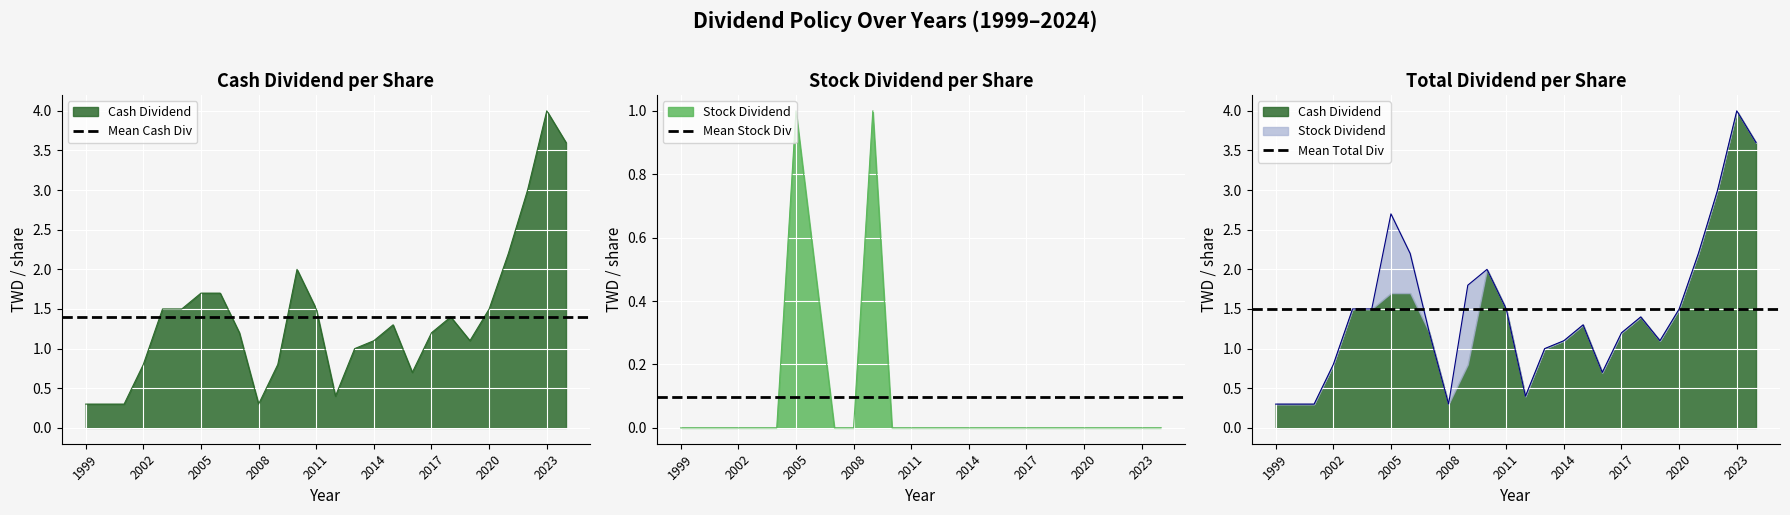

How many lines are shown in the chart?

3